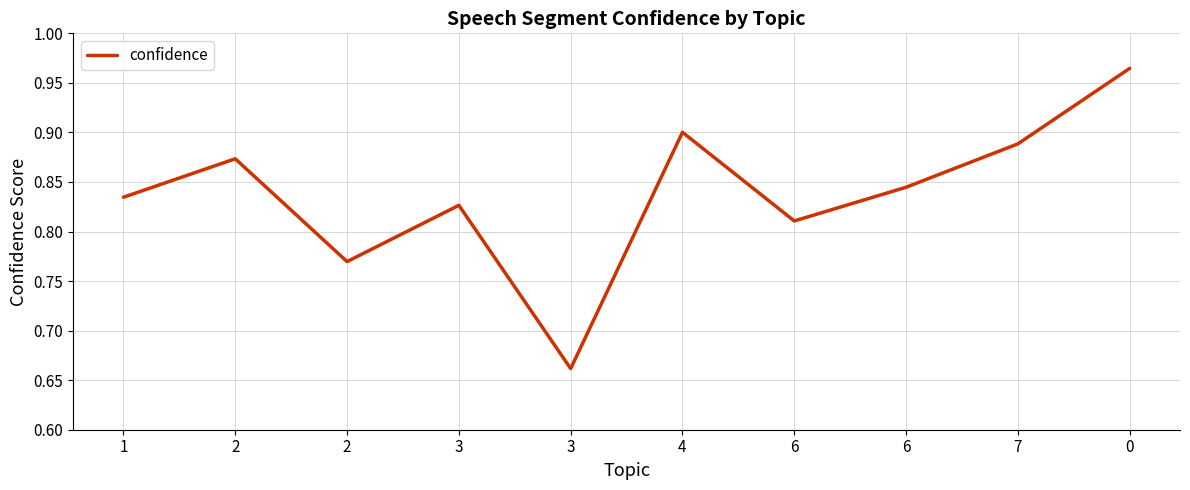

How many lines are shown in the chart?

1